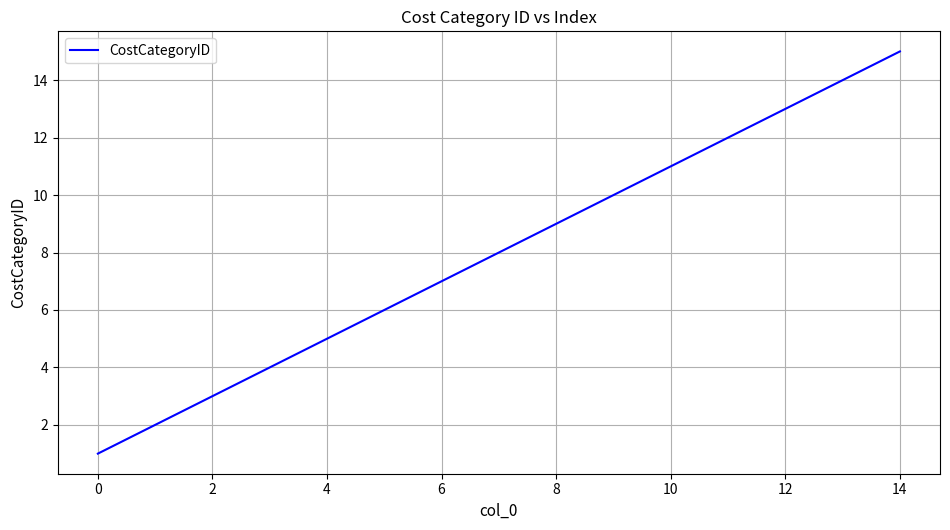

What is the greatest value displayed?

15